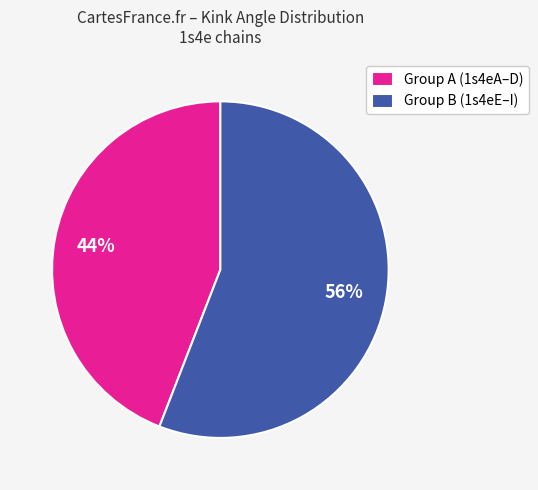

Is the sum of Group A (1s4eA–D) and Group B (1s4eE–I) greater than half?

Yes